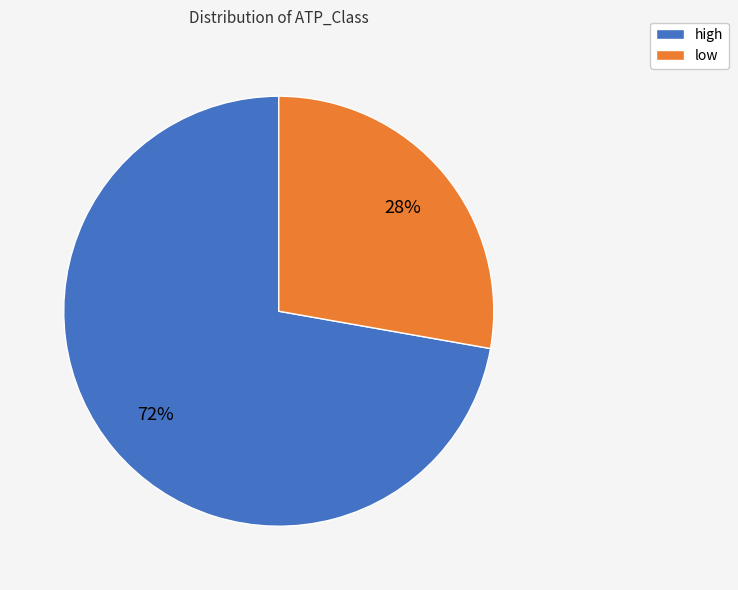

Between high and low, which is larger?

high